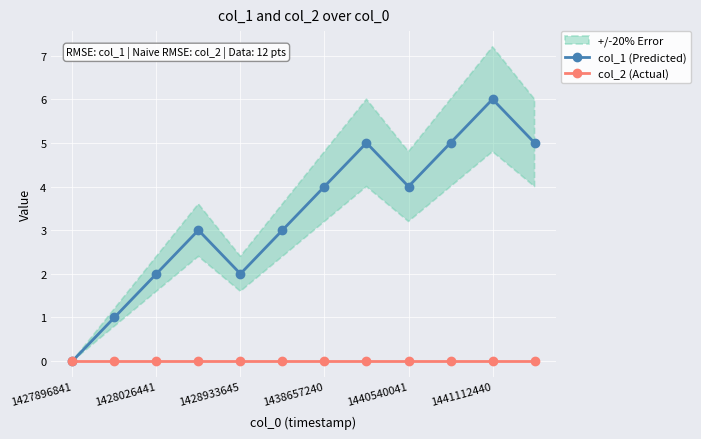

Is it true that col_2 (Actual) equals 0 at 1428933645?

True